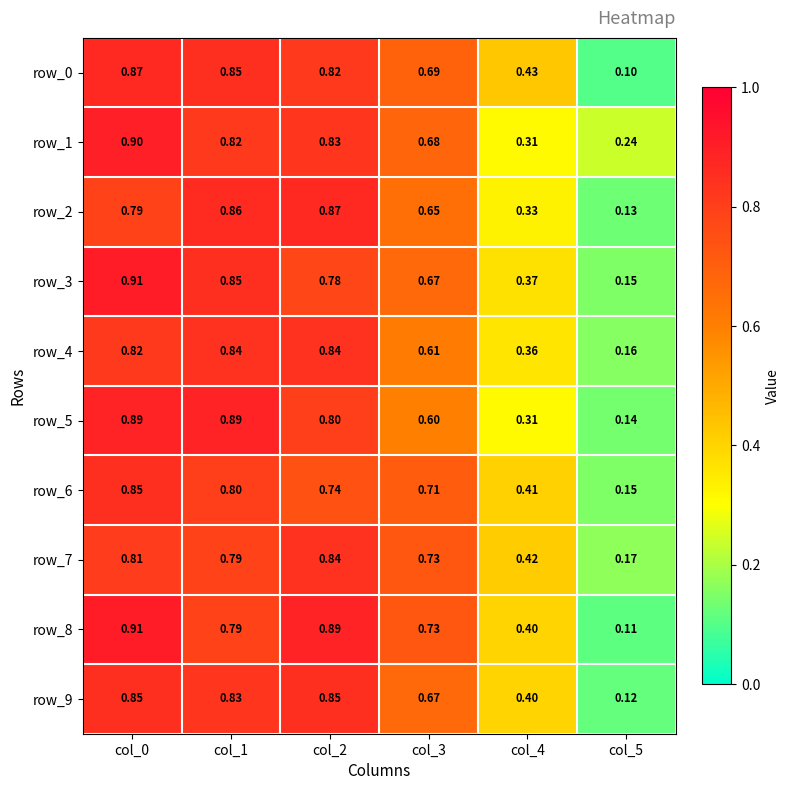

Is it true that row_4 equals 0.8 at col_1?

True